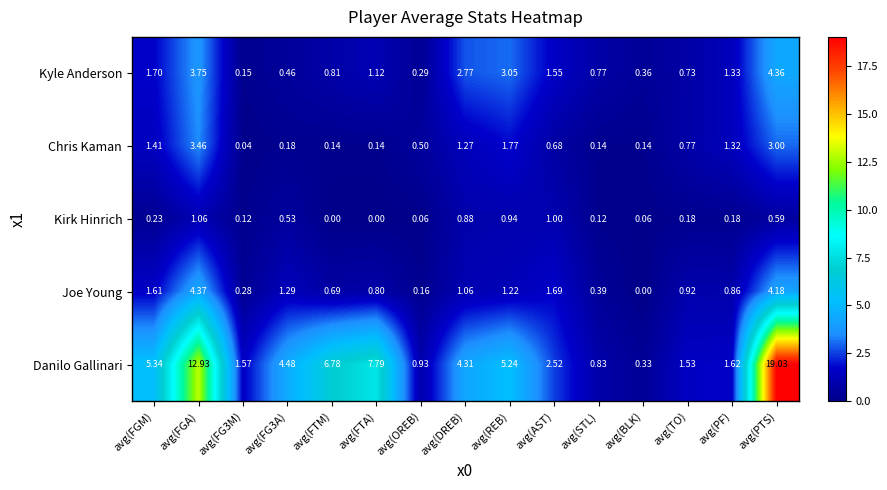

What is the total value across all series at avg(OREB)?

1.9